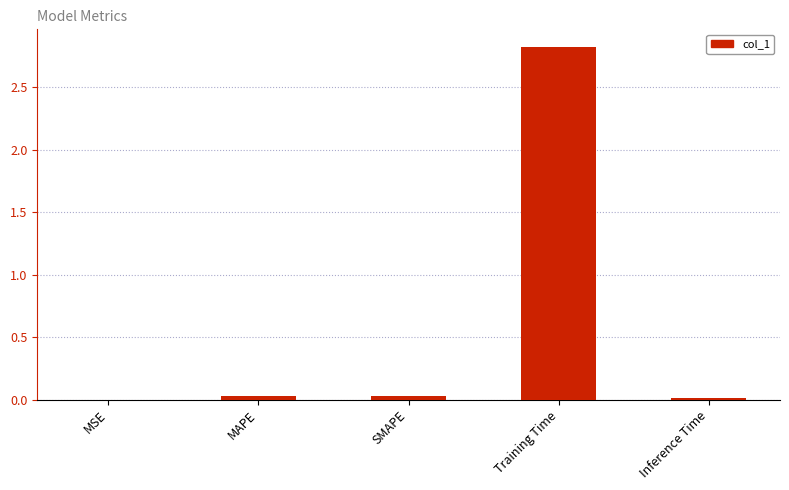

The chart shows a value of 2.8 at Training Time. True or false?

True